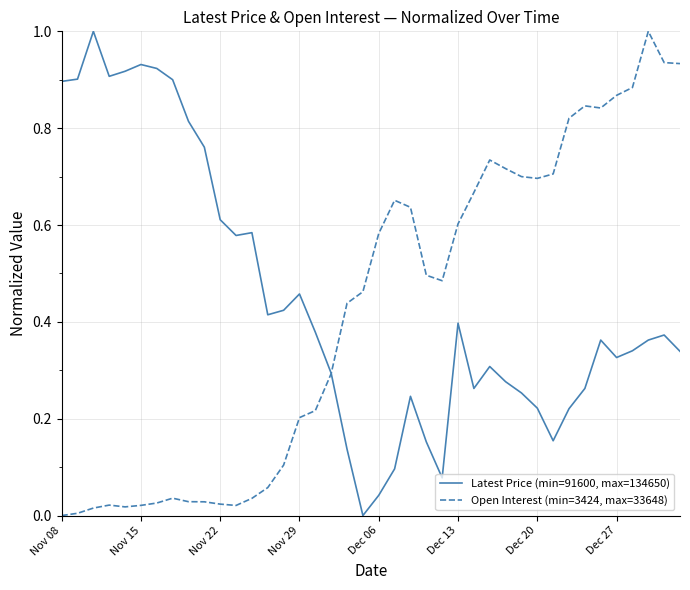

What is the maximum value shown in the chart?

1.0